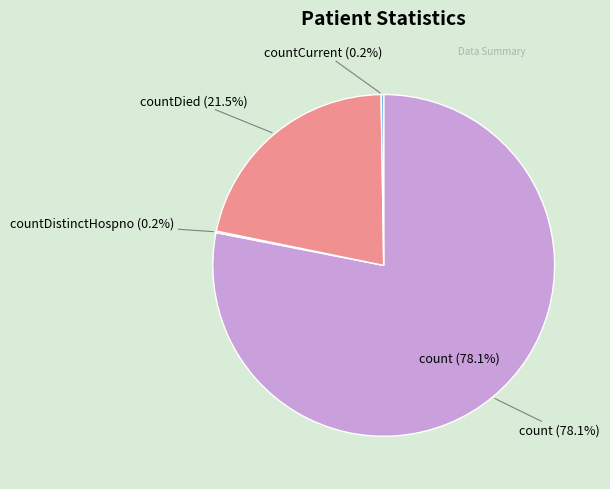

What percentage do count and countCurrent together represent?

78.3%